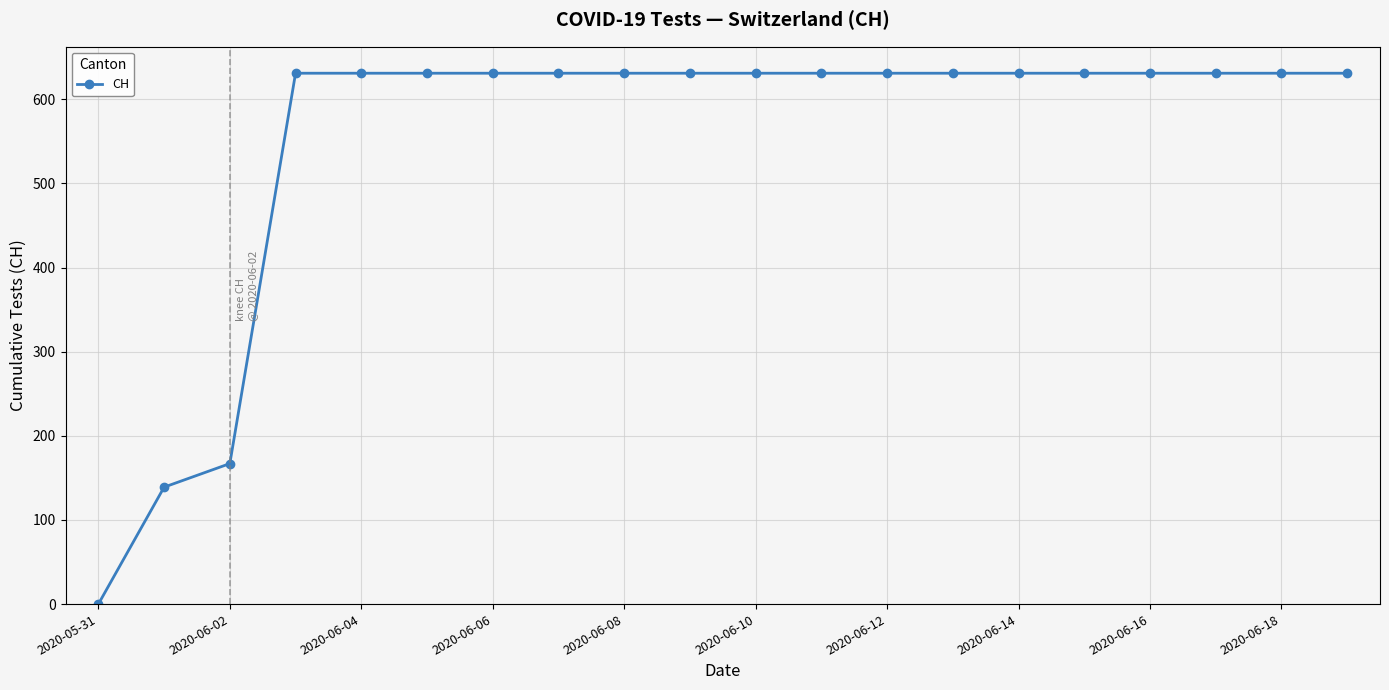

What is the maximum value shown in the chart?

631